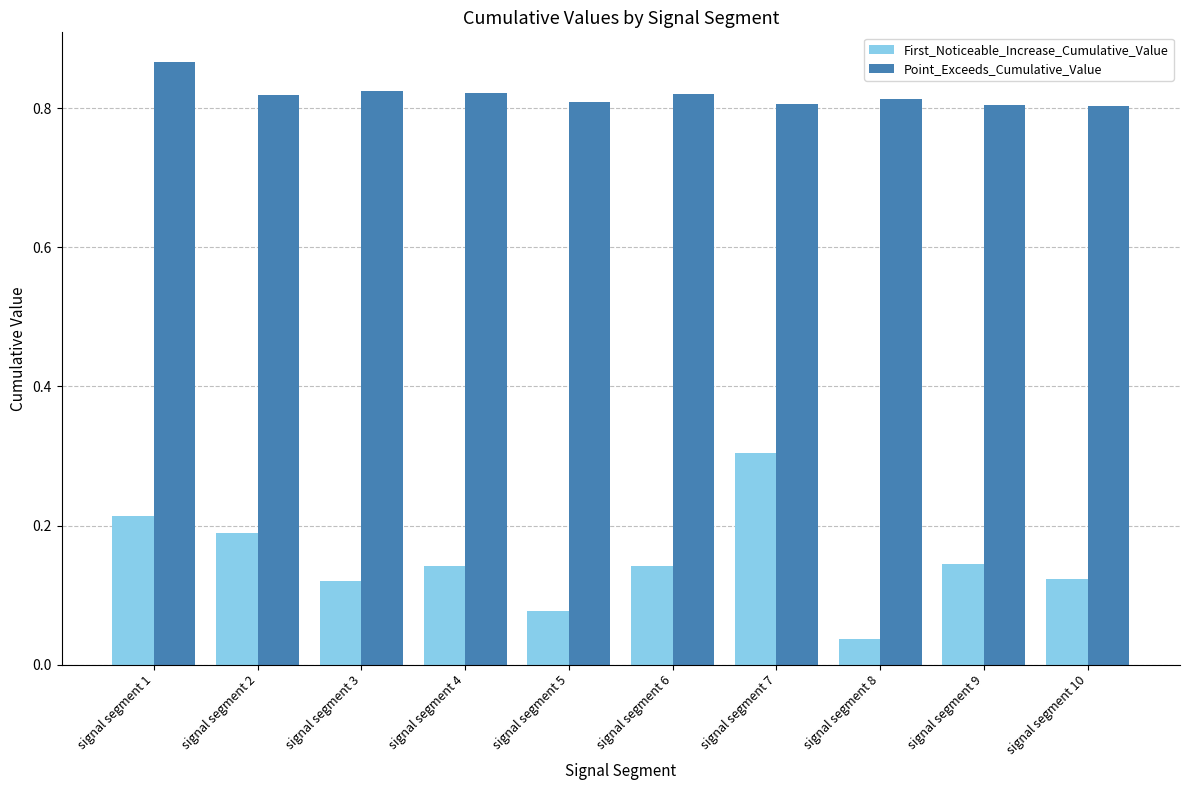

Is the value of First_Noticeable_Increase_Cumulative_Value at signal segment 8 greater than the value of Point_Exceeds_Cumulative_Value at signal segment 4?

No